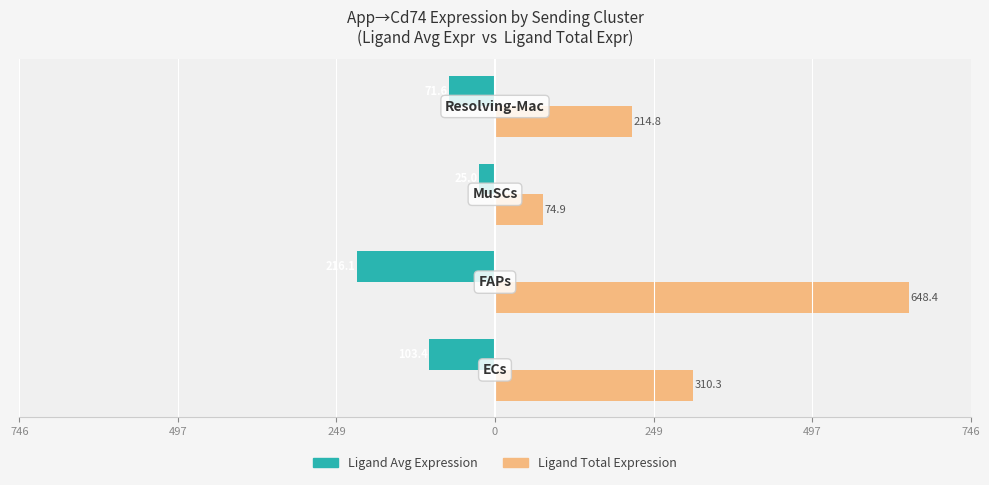

Reading left to right, transcribe all the data shown in this chart.

Ligand Avg Expression: 746=-103.4	497=-216.1	249=-25.0	0=-71.6
Ligand Total Expression: 746=310.3	497=648.4	249=74.9	0=214.8